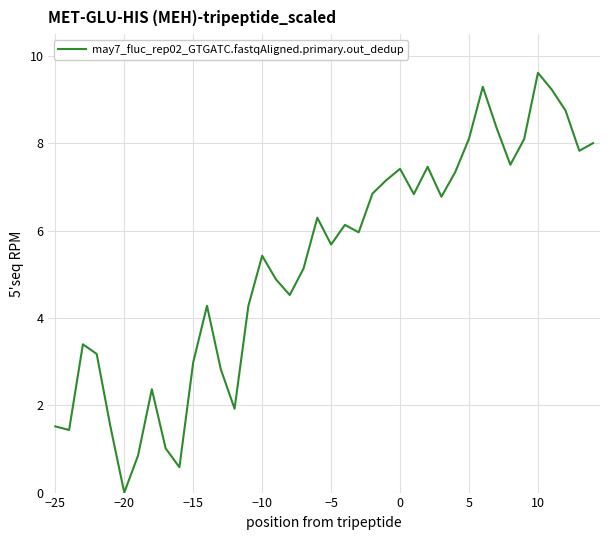

Reading right to left, extract all data points from this chart.

8.0	7.8	8.8	9.2	9.6	8.1	7.5	8.4	9.3	8.1	7.3	6.8	7.5	6.8	7.4	7.2	6.8	6.0	6.1	5.7	6.3	5.1	4.5	4.9	5.4	4.3	1.9	2.8	4.3	3.0	0.6	1.0	2.4	0.8	0.0	1.5	3.2	3.4	1.4	1.5